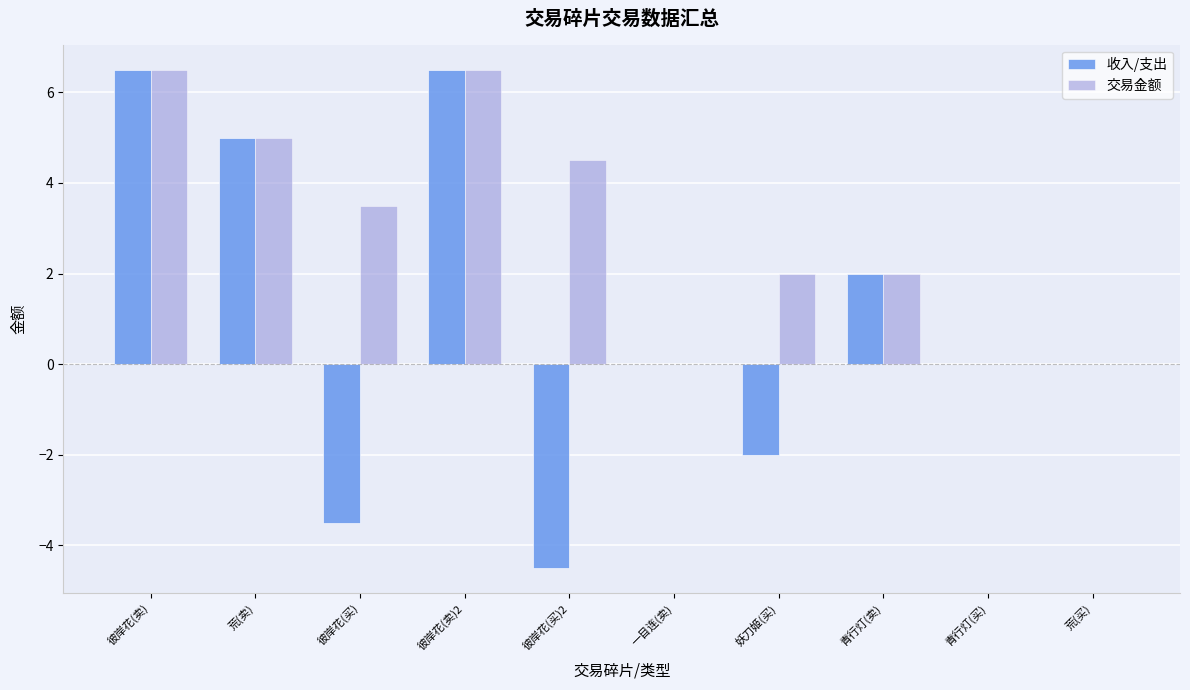

What is the maximum value for 交易金额?

6.5